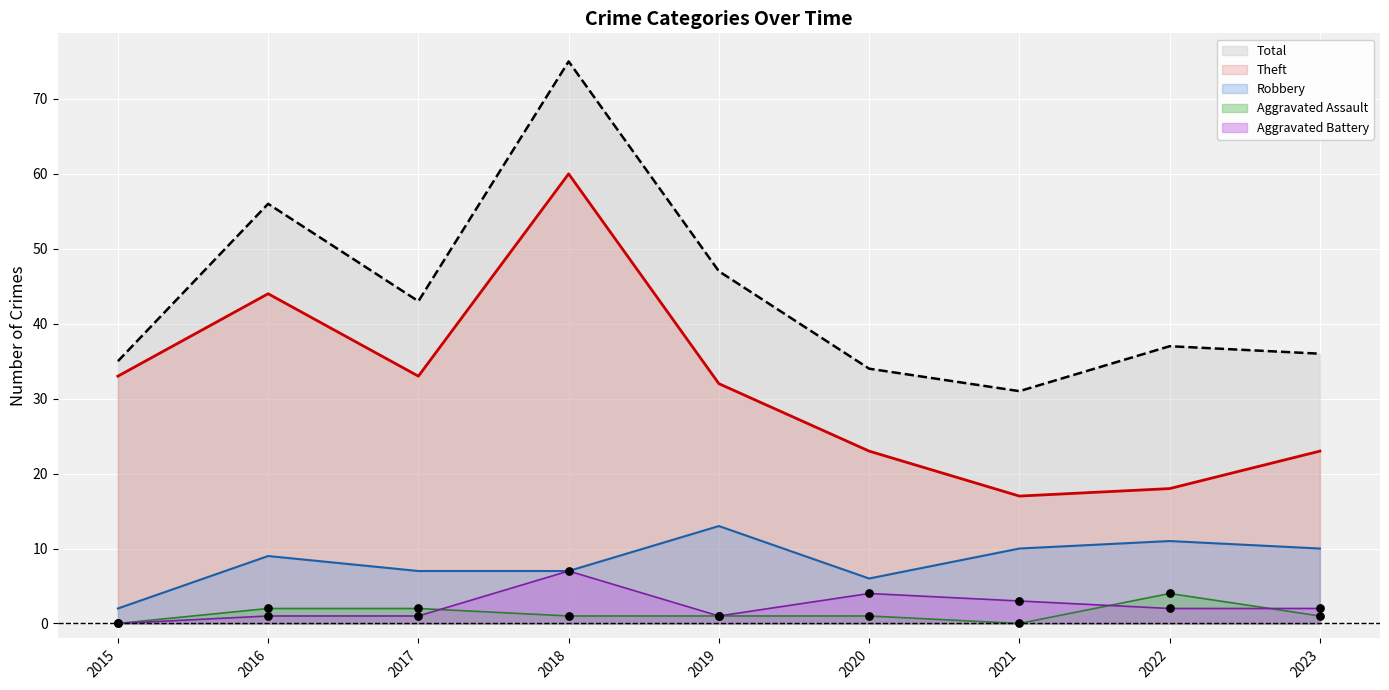

Is the value of Aggravated Battery at 2016 greater than the value of Robbery at 2022?

No